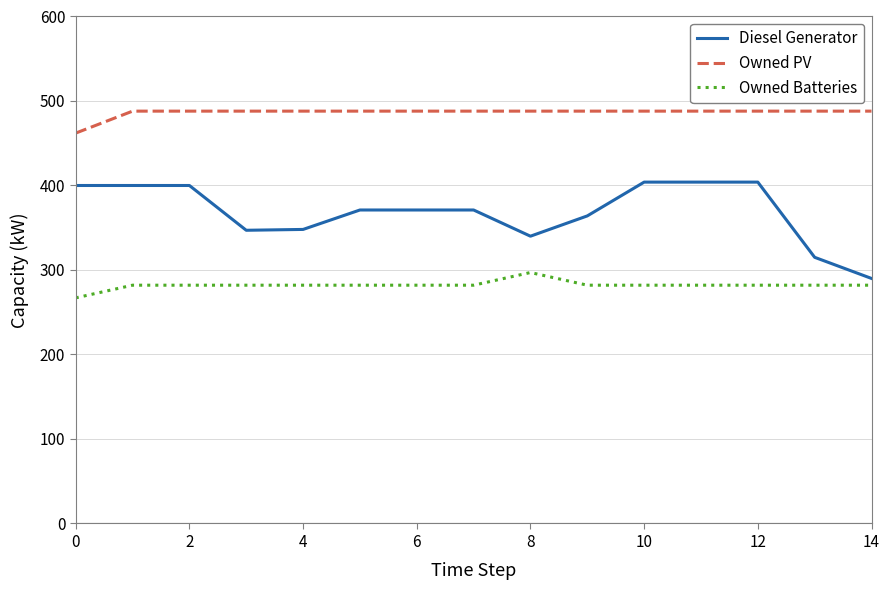

Which series has the largest range (max minus min)?

Diesel Generator